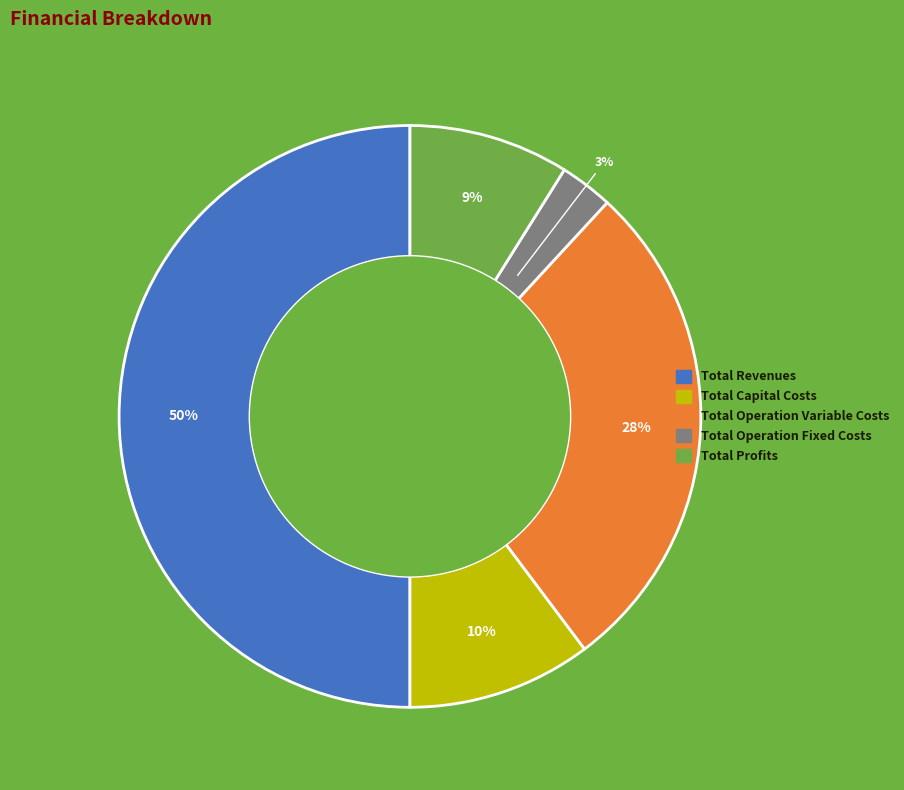

Is Total Operation Variable Costs the majority of the pie?

No